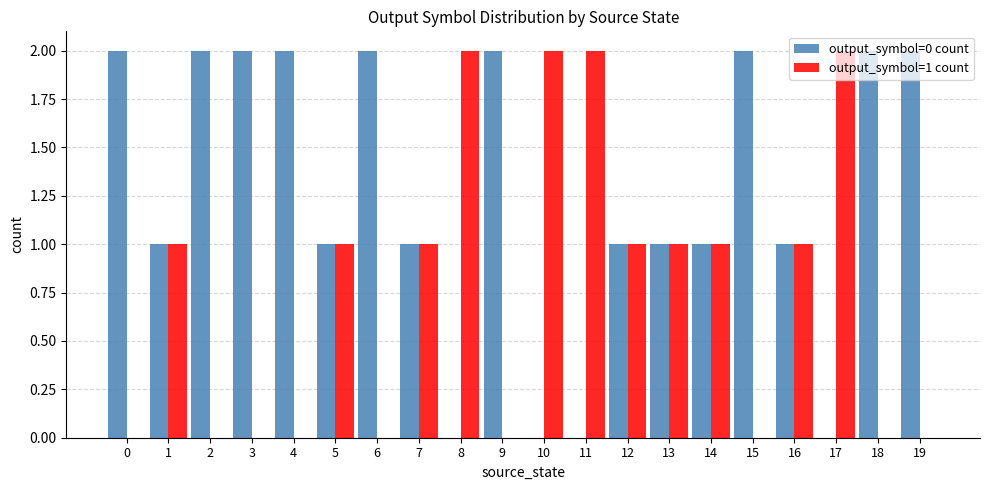

Is the value of output_symbol=1 count at 3 greater than the value of output_symbol=0 count at 7?

No